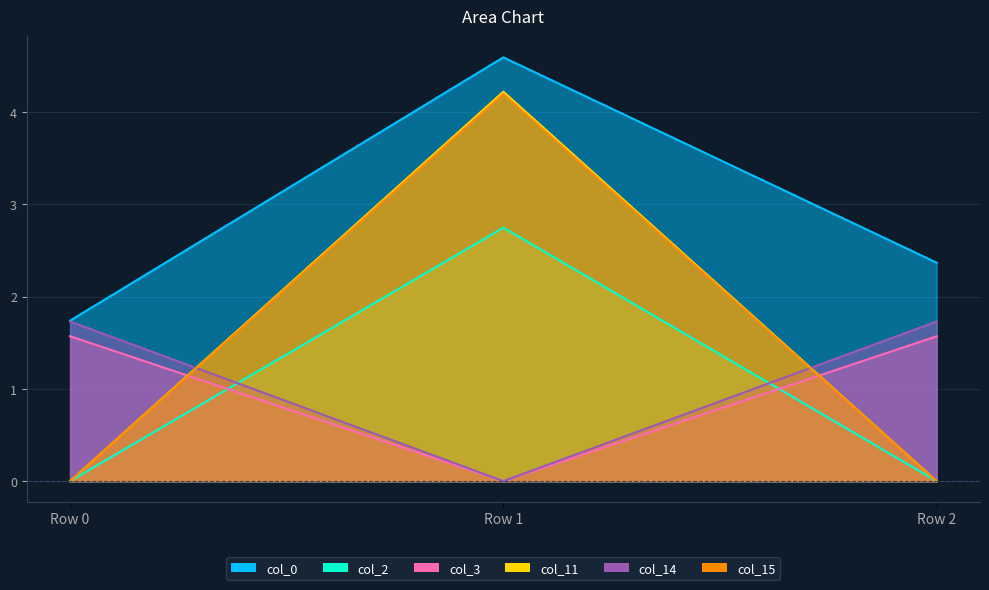

Between Row 0 and Row 1, which series saw the biggest shift?

col_3